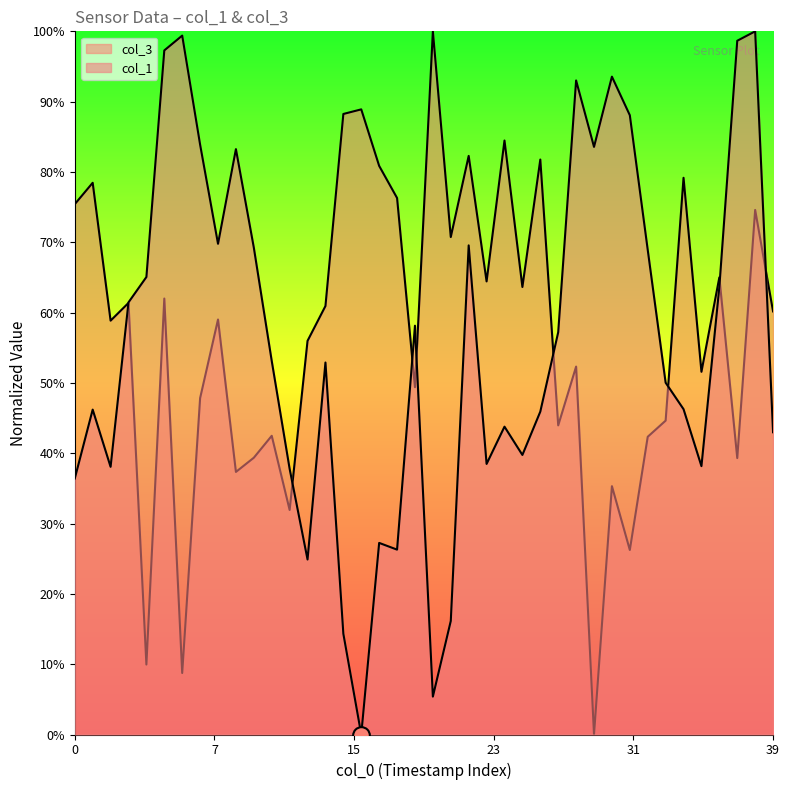

True or false: col_3 has a value of 0.8 at 34.

True